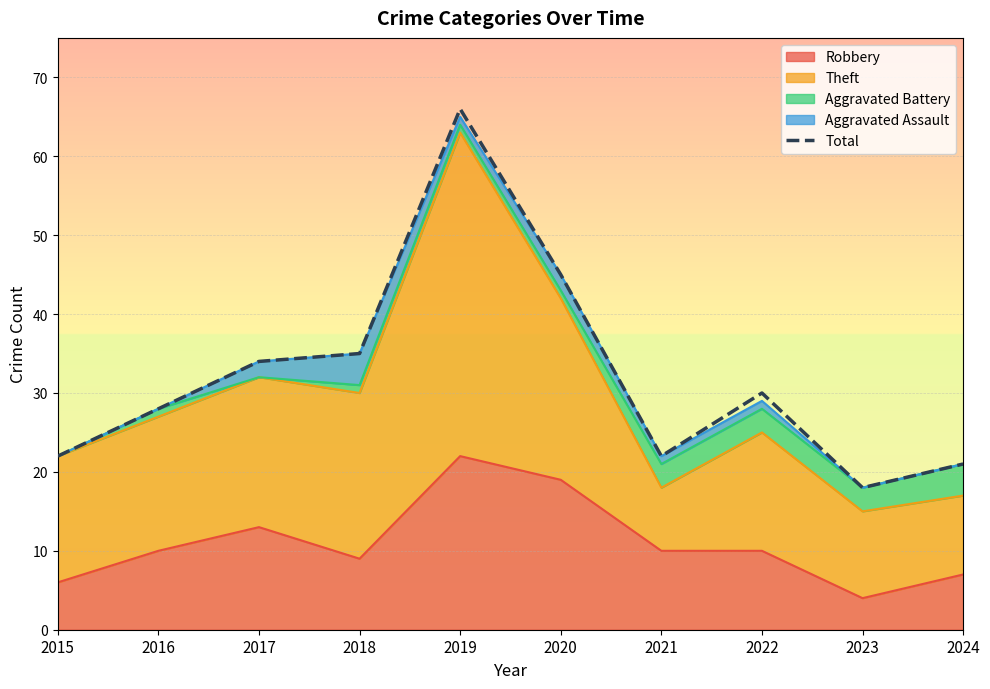

List the labels in order of value, largest first.

2019, 2020, 2018, 2017, 2022, 2016, 2015, 2021, 2024, 2023